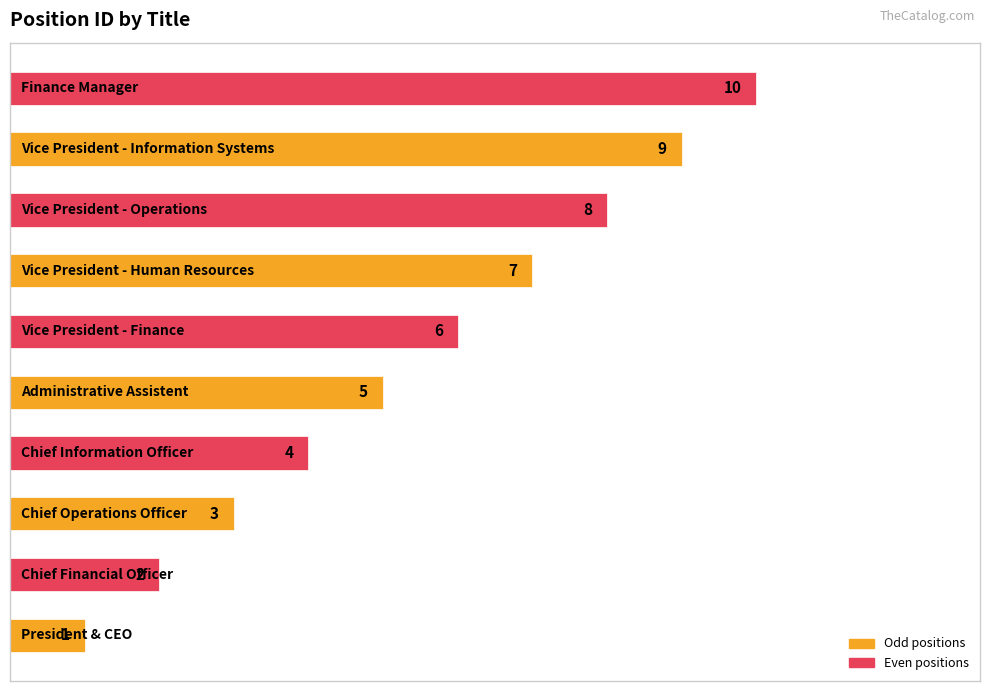

How many values are between 3 and 8?

6